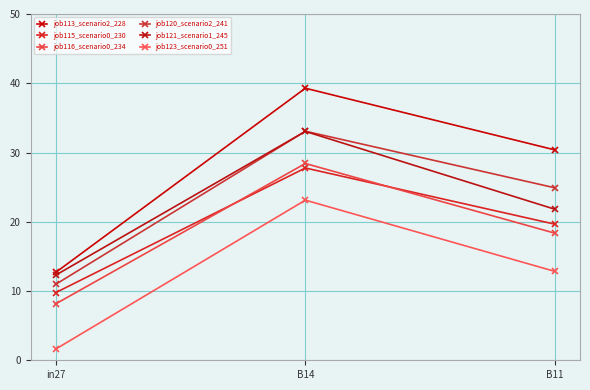

Which has a higher value, B14 or B11?

B14